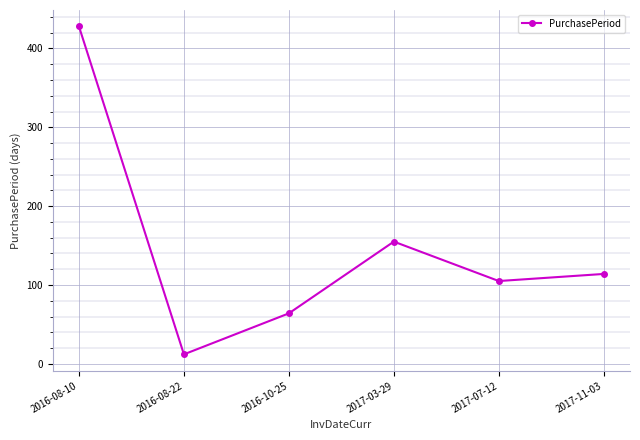

Reading left to right, list all the values displayed in this chart.

2016-08-10=428	2016-08-22=12	2016-10-25=64	2017-03-29=155	2017-07-12=105	2017-11-03=114